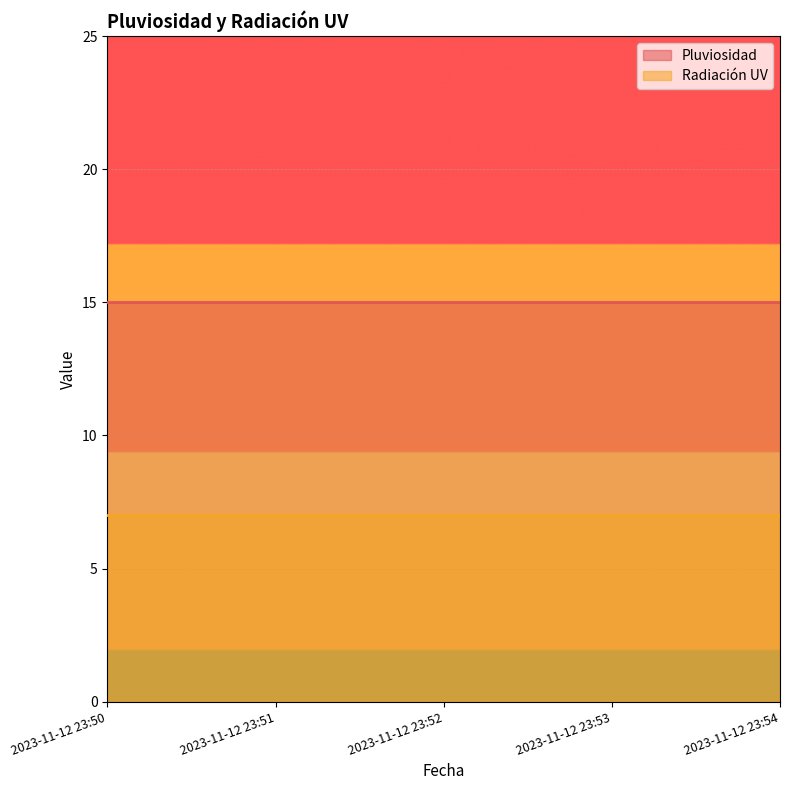

What is the sum of the Radiación UV values at 2023-11-12 23:51 and 2023-11-12 23:50?

14